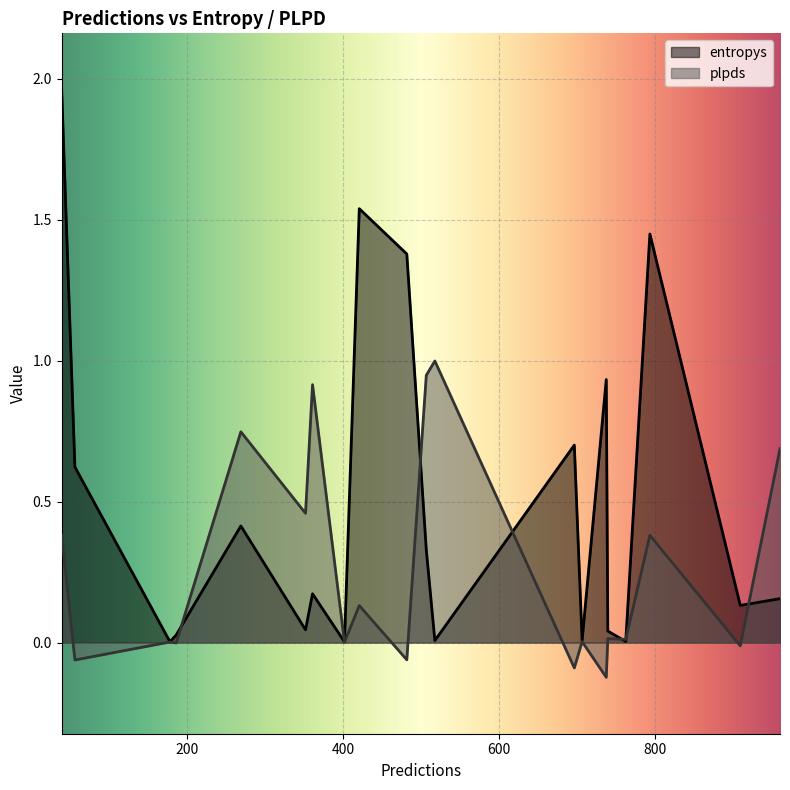

Is it true that plpds equals 0.7 at 961?

True